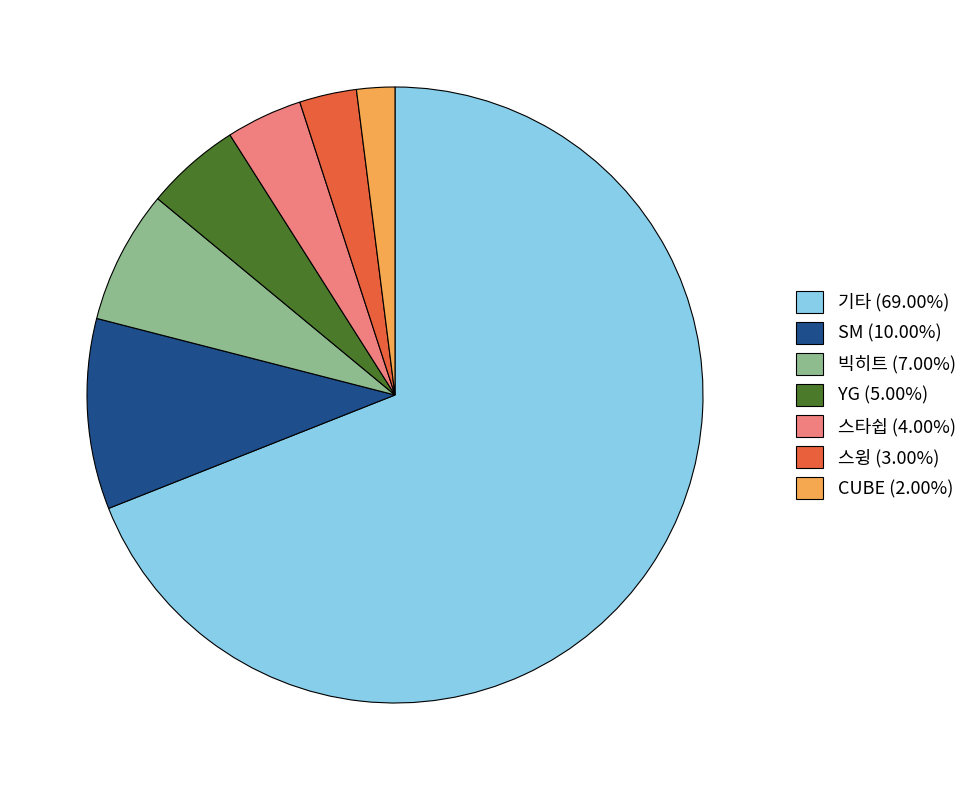

What is the smallest slice in the pie chart?

CUBE